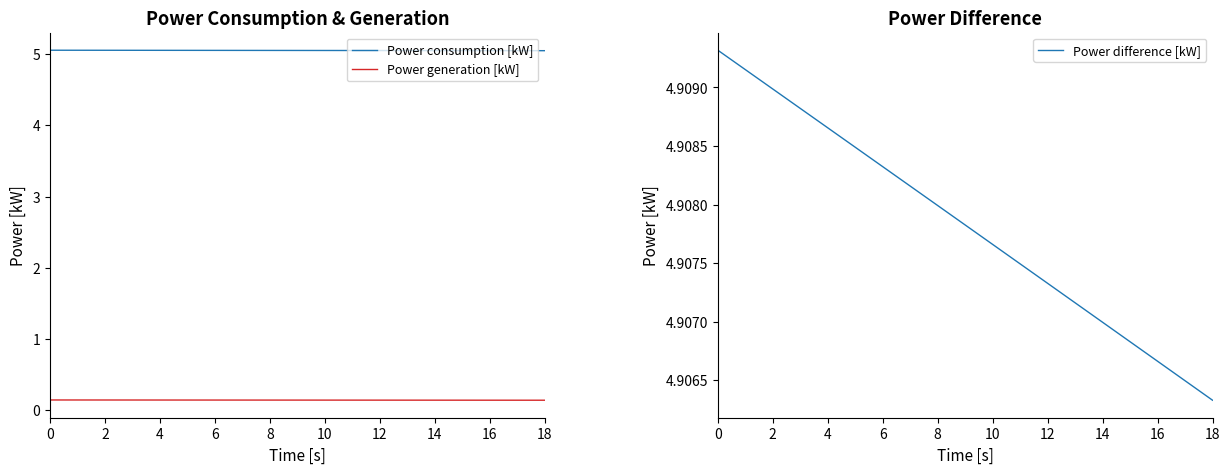

What is the value of the Power consumption [kW] point at the 3rd from the left?

5.1